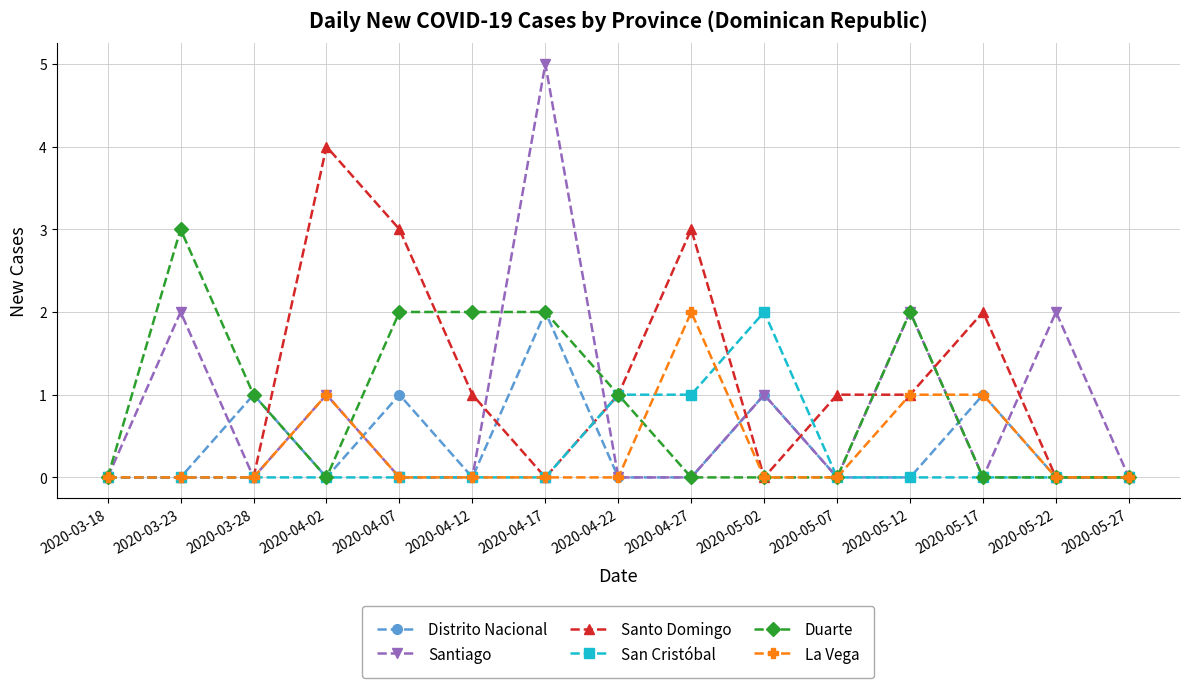

Reading left to right, list all the values displayed in this chart.

Distrito Nacional: 2020-03-18=0	2020-03-23=0	2020-03-28=1	2020-04-02=0	2020-04-07=1	2020-04-12=0	2020-04-17=2	2020-04-22=0	2020-04-27=0	2020-05-02=1	2020-05-07=0	2020-05-12=0	2020-05-17=1	2020-05-22=0	2020-05-27=0
Santiago: 2020-03-18=0	2020-03-23=2	2020-03-28=0	2020-04-02=1	2020-04-07=0	2020-04-12=0	2020-04-17=5	2020-04-22=0	2020-04-27=0	2020-05-02=1	2020-05-07=0	2020-05-12=2	2020-05-17=0	2020-05-22=2	2020-05-27=0
Santo Domingo: 2020-03-18=0	2020-03-23=0	2020-03-28=0	2020-04-02=4	2020-04-07=3	2020-04-12=1	2020-04-17=0	2020-04-22=1	2020-04-27=3	2020-05-02=0	2020-05-07=1	2020-05-12=1	2020-05-17=2	2020-05-22=0	2020-05-27=0
San Cristóbal: 2020-03-18=0	2020-03-23=0	2020-03-28=0	2020-04-02=0	2020-04-07=0	2020-04-12=0	2020-04-17=0	2020-04-22=1	2020-04-27=1	2020-05-02=2	2020-05-07=0	2020-05-12=0	2020-05-17=0	2020-05-22=0	2020-05-27=0
Duarte: 2020-03-18=0	2020-03-23=3	2020-03-28=1	2020-04-02=0	2020-04-07=2	2020-04-12=2	2020-04-17=2	2020-04-22=1	2020-04-27=0	2020-05-02=0	2020-05-07=0	2020-05-12=2	2020-05-17=0	2020-05-22=0	2020-05-27=0
La Vega: 2020-03-18=0	2020-03-23=0	2020-03-28=0	2020-04-02=1	2020-04-07=0	2020-04-12=0	2020-04-17=0	2020-04-22=0	2020-04-27=2	2020-05-02=0	2020-05-07=0	2020-05-12=1	2020-05-17=1	2020-05-22=0	2020-05-27=0